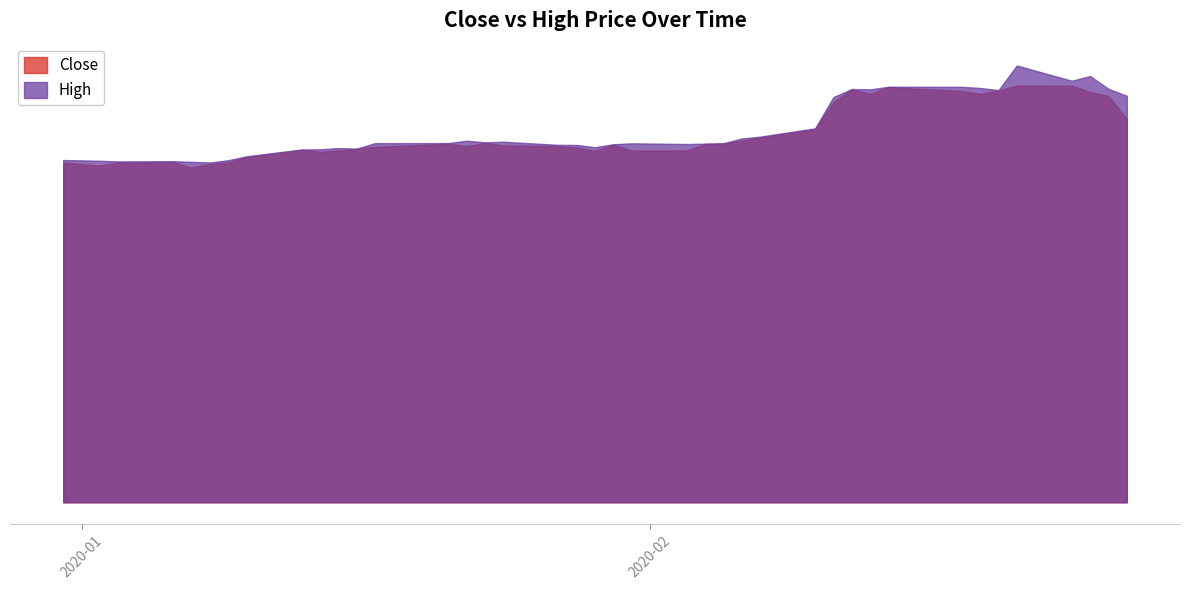

Is the value of High at 0 greater than the value of Close at 30?

No